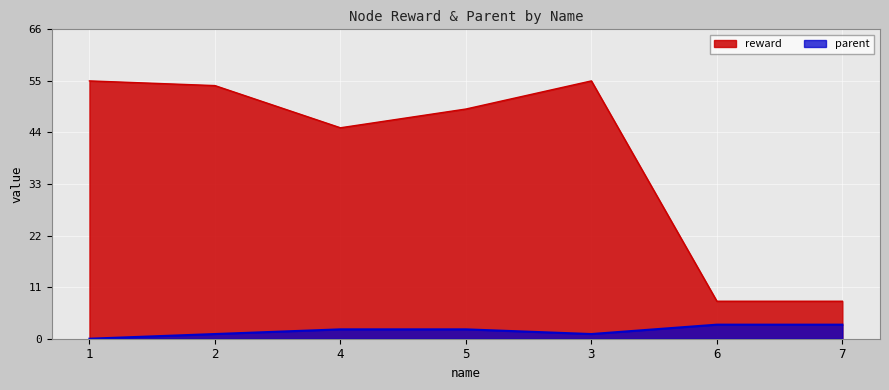

Which category has the highest value across all series?

1